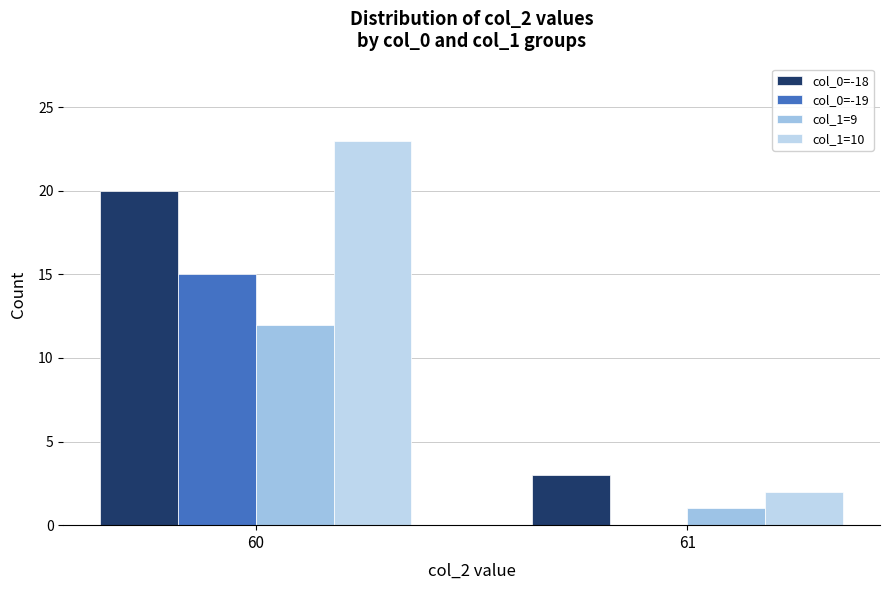

Which category has the lowest value across all series?

61